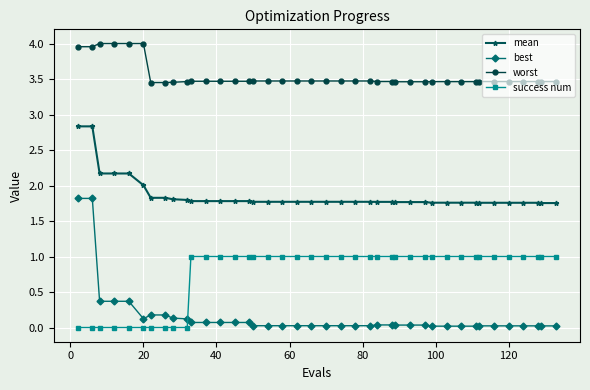

True or false: mean and success num intersect in this chart.

False